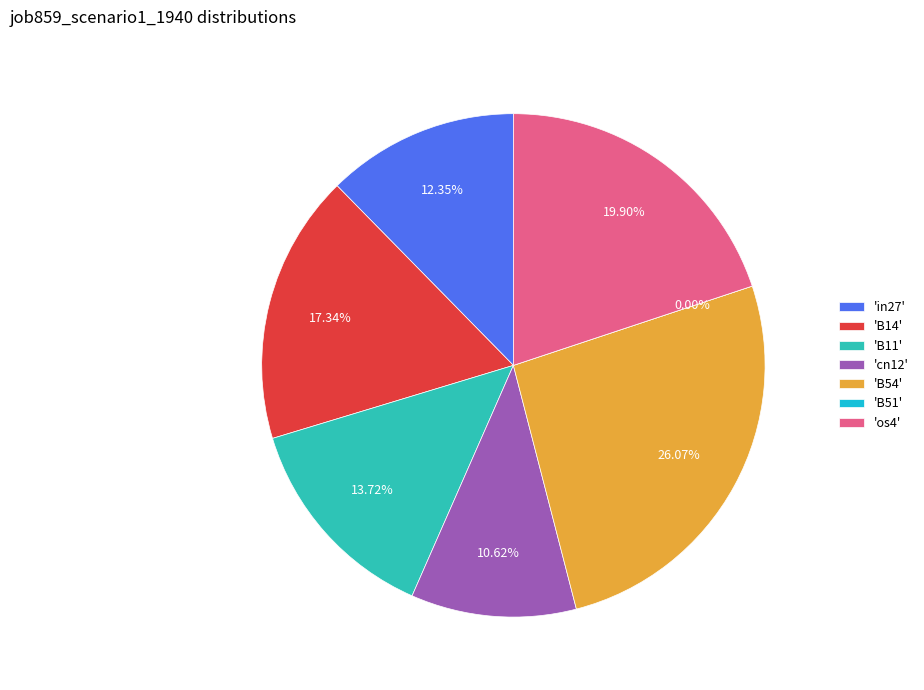

Combined, what portion of the pie is B11 and B51?

13.7%